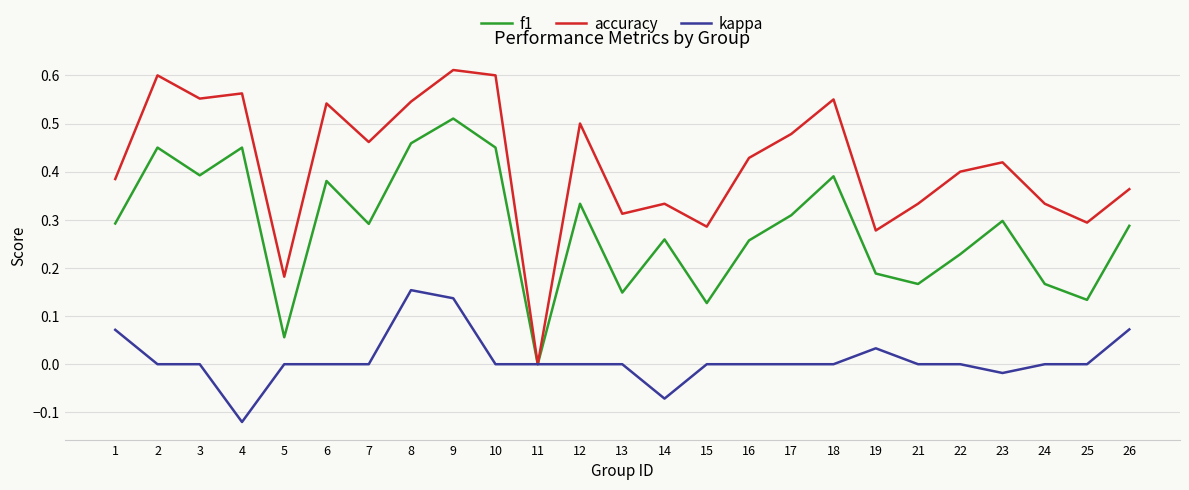

Is the value of kappa at 3 greater than the value of f1 at 26?

No